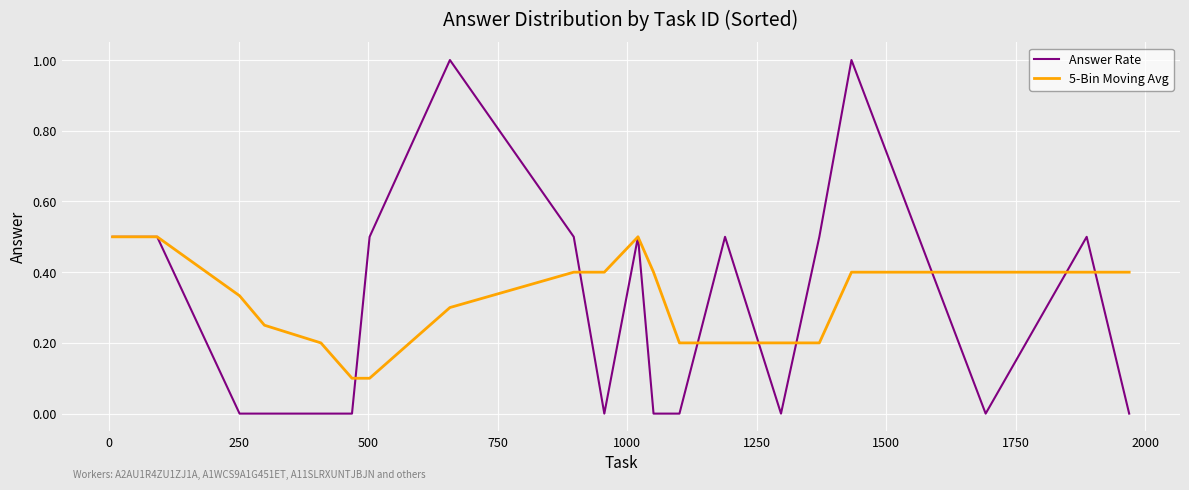

Which series has the widest spread of values?

Answer Rate